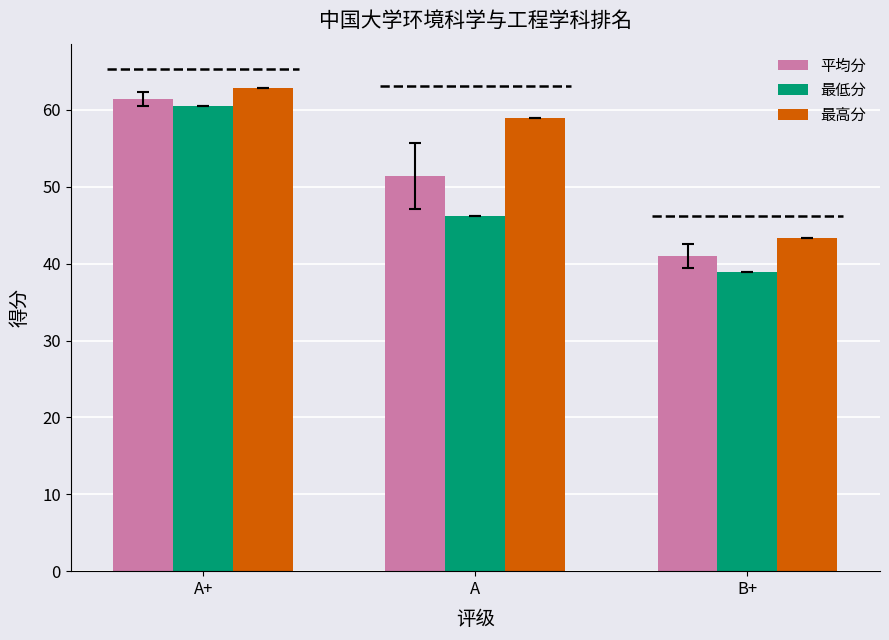

Reading left to right, what are all the values shown in this chart?

平均分: A+=61.4	A=51.4	B+=41.0
最低分: A+=60.5	A=46.2	B+=38.9
最高分: A+=62.9	A=59.0	B+=43.4